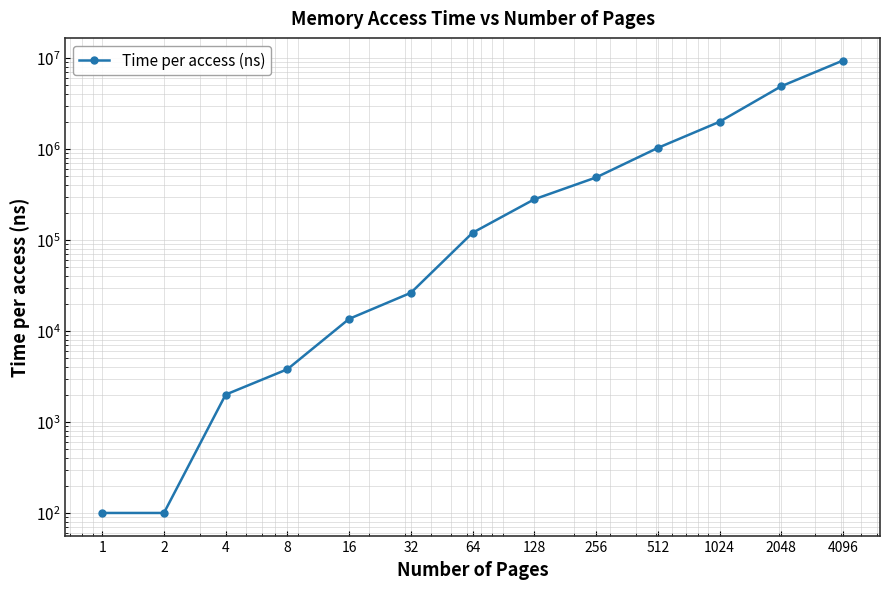

List the labels in order of value, largest first.

4096, 2048, 1024, 512, 256, 128, 64, 32, 16, 8, 4, 1, 2